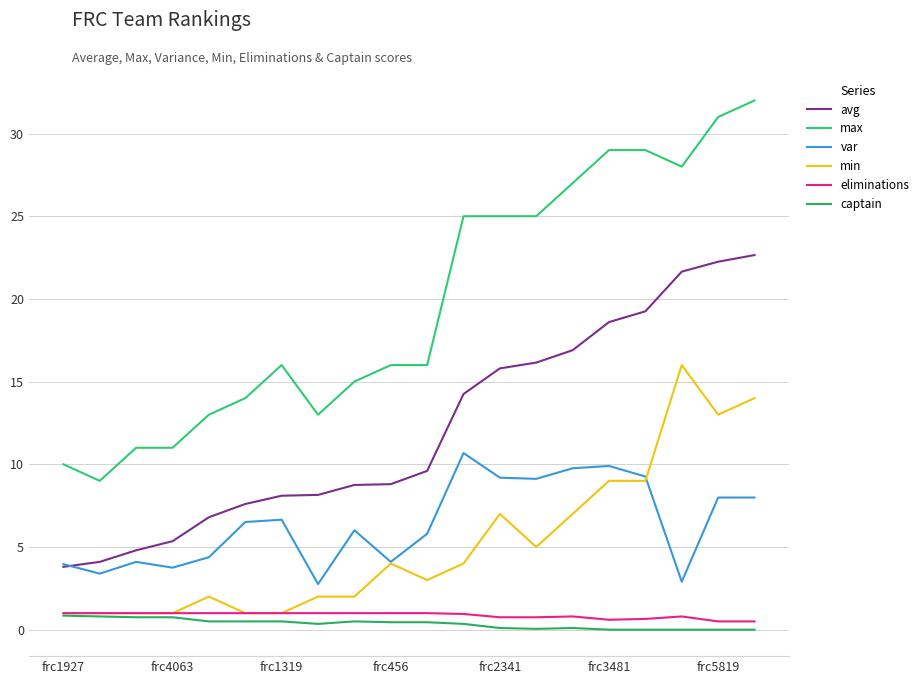

Rank the categories by min value from highest to lowest.

17, 19, 18, 15, 16, 12, 14, 13, 9, 11, 10, frc2341, 7, 8, frc1927, frc4063, frc1319, frc456, frc3481, frc5819